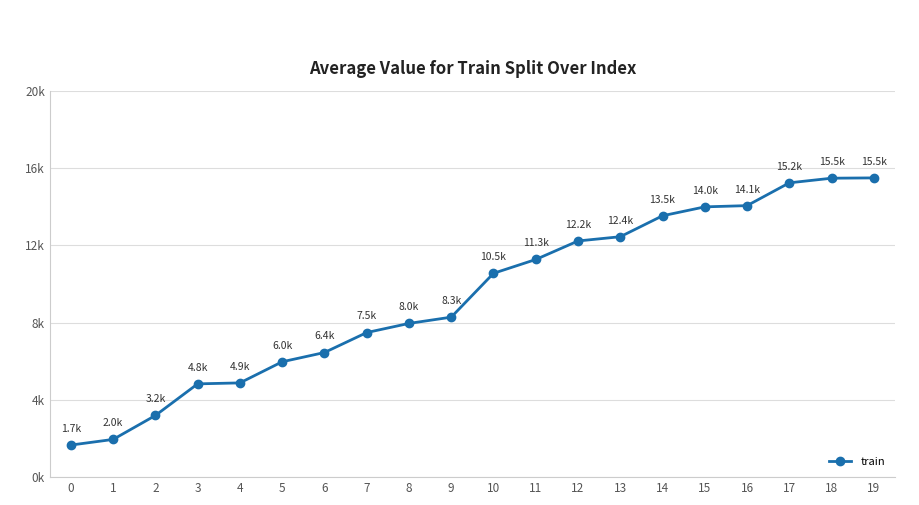

Which category has the highest value across all series?

19